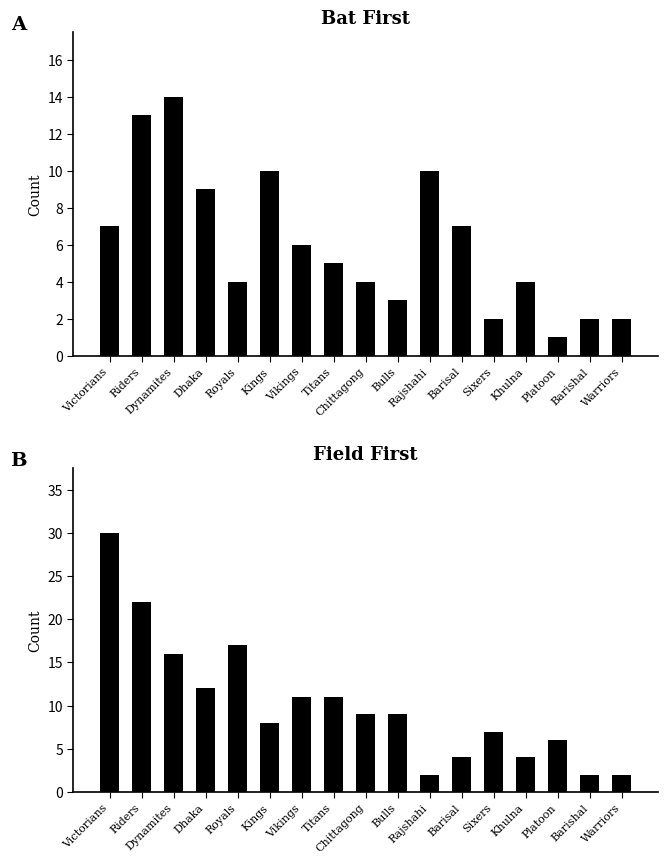

Rank the series at Warriors from lowest to highest value.

bat first, field first